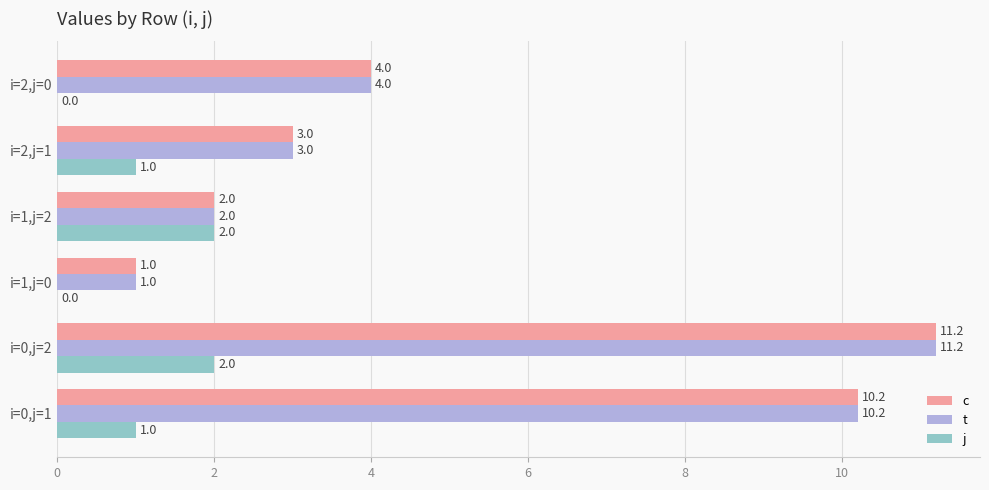

What is the maximum value shown in the chart?

11.2